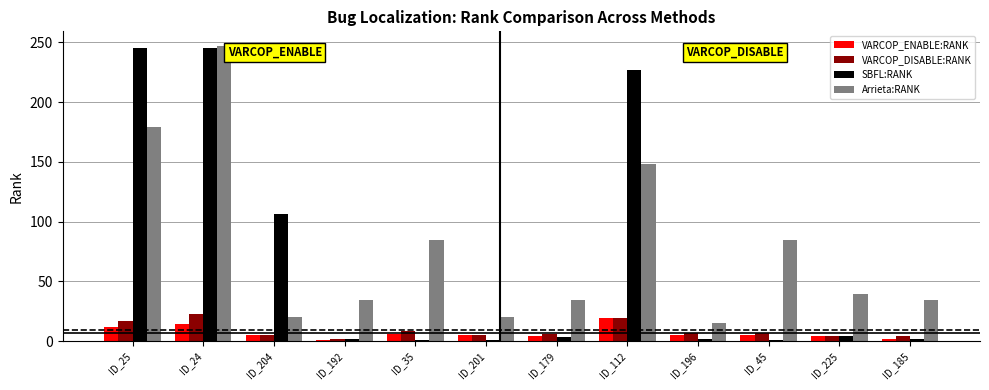

Which series has the widest spread of values?

SBFL:RANK